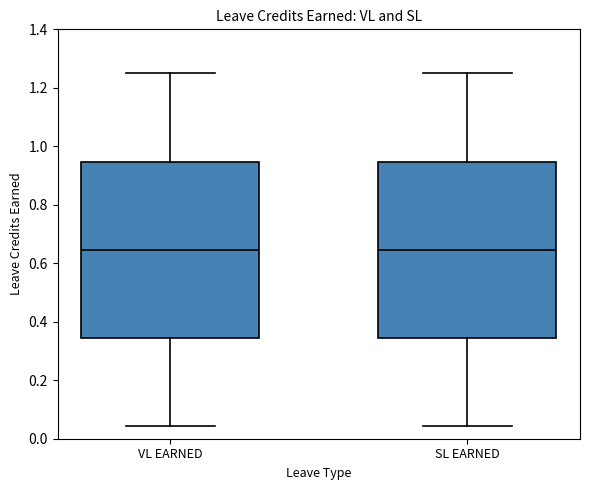

Reading left to right, transcribe this box plot: for each box, give where its median line is, the range the box spans, and where its two whiskers end, as read against the y-axis. The values are not printed on the chart, so give them approximately, as read against the axis.

VL EARNED: median 0.64, box 0.34 to 0.94, whiskers 0.04 to 1.26
SL EARNED: median 0.64, box 0.34 to 0.94, whiskers 0.04 to 1.26